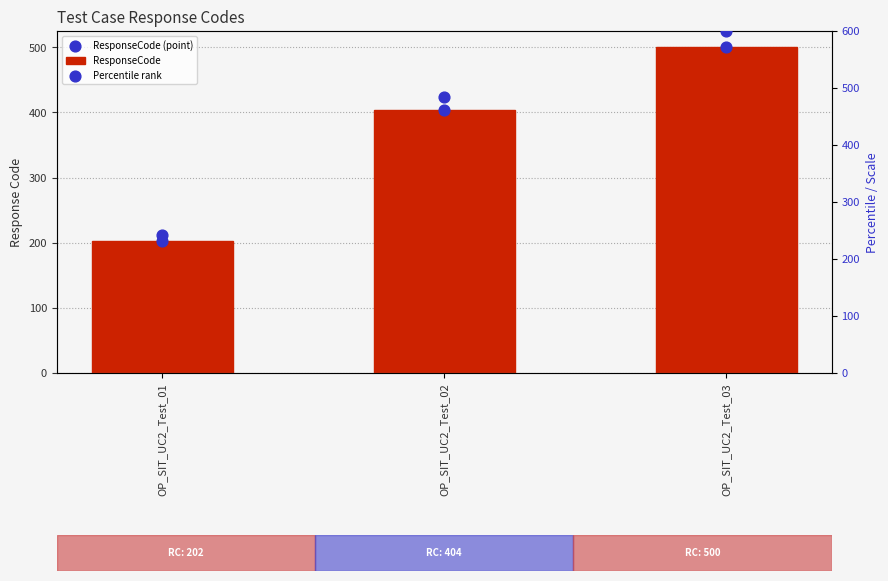

At how many categories does at least one series exceed 225?

3